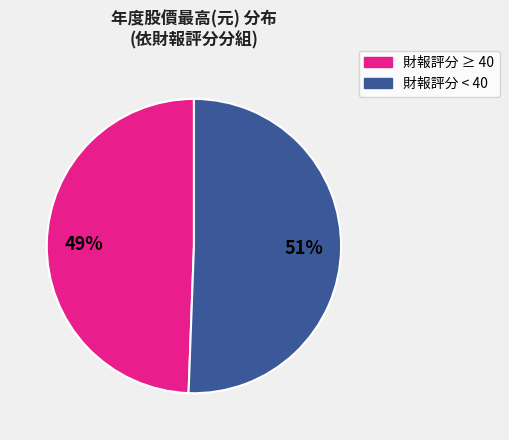

To the nearest percent, what is the average slice percentage?

50%